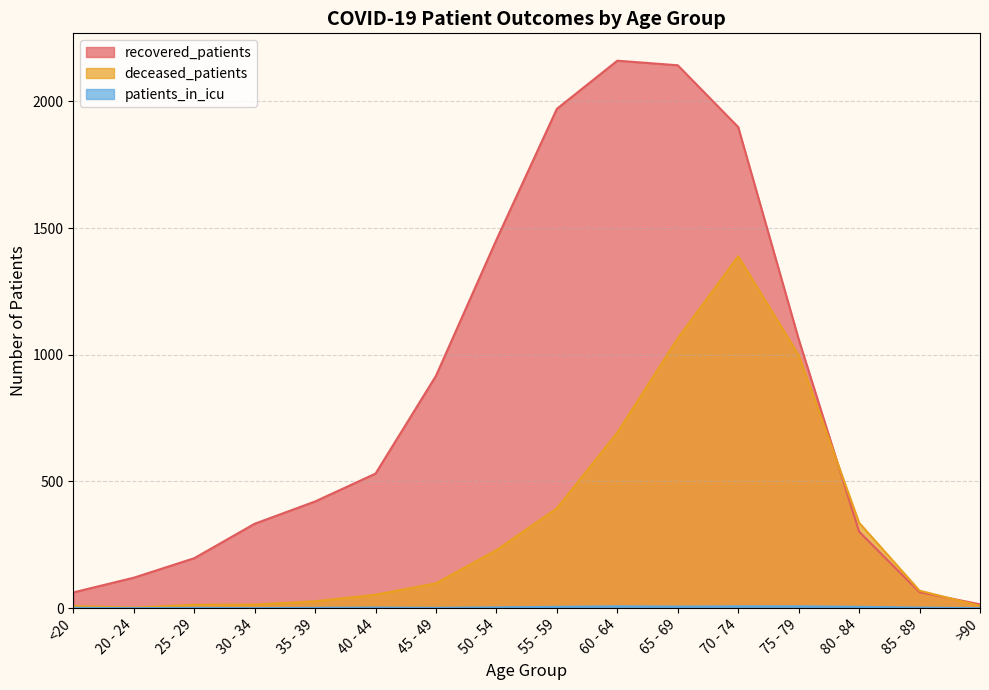

True or false: deceased_patients and patients_in_icu cross at least once.

False